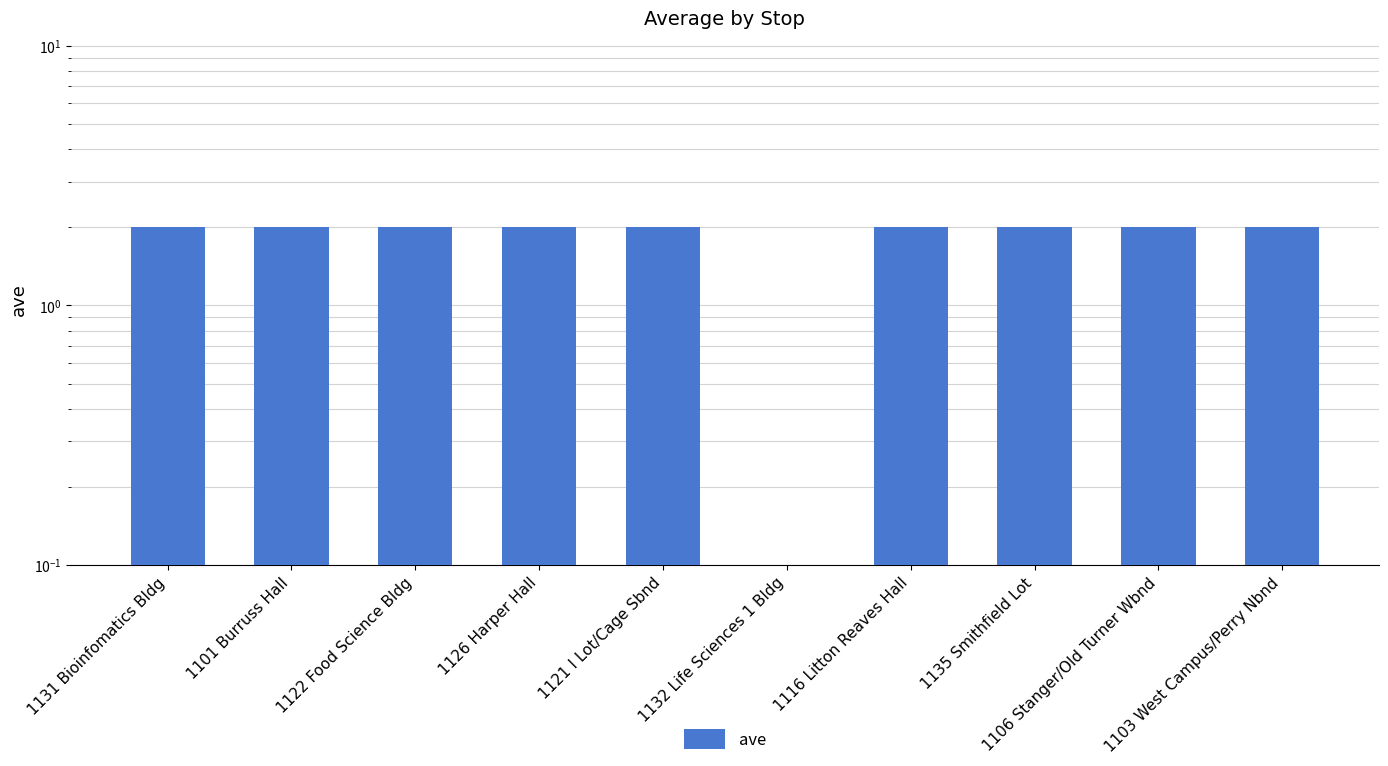

What is the value of the 4th bar from the left?

2